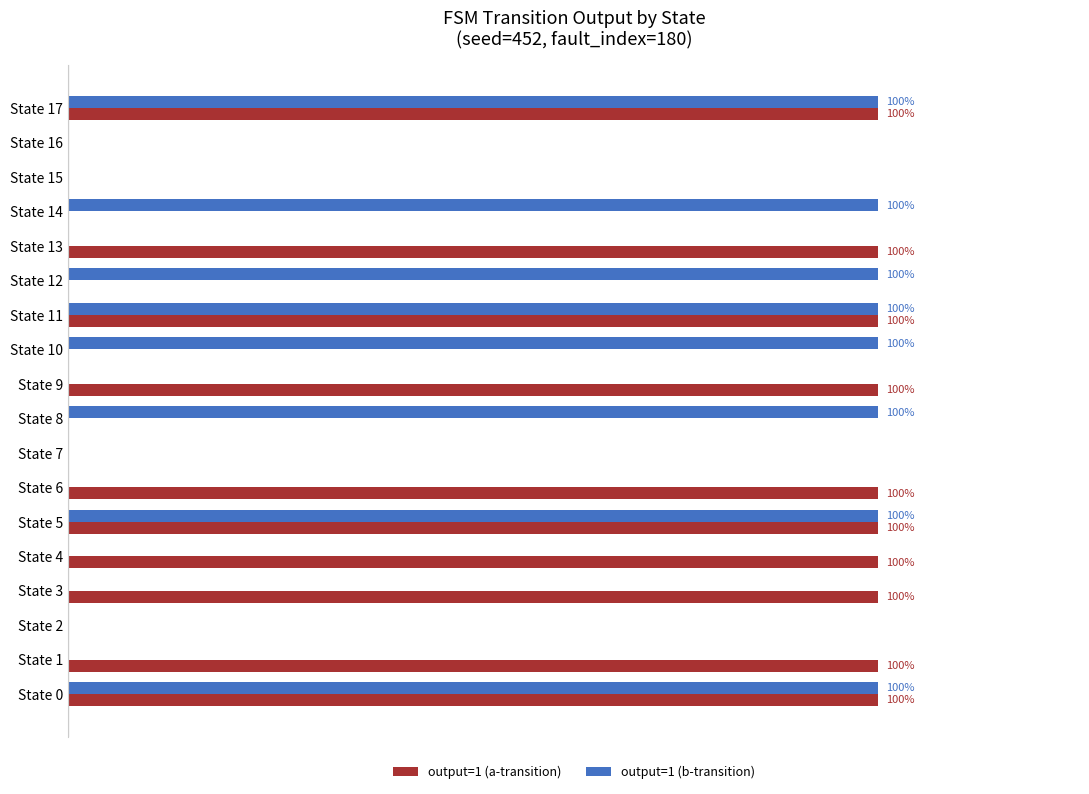

What are all the series names shown in the legend?

output=1 (a-transition), output=1 (b-transition)